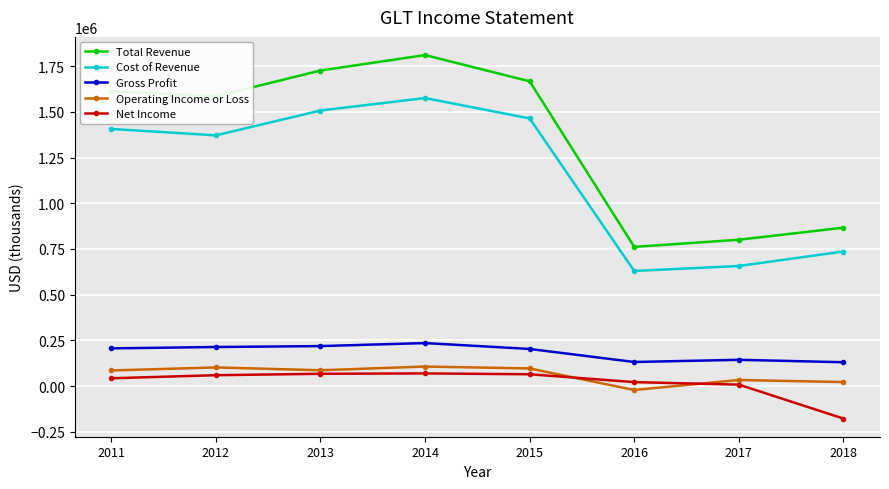

The value of Cost of Revenue at 2012 is 868418. True or false?

False